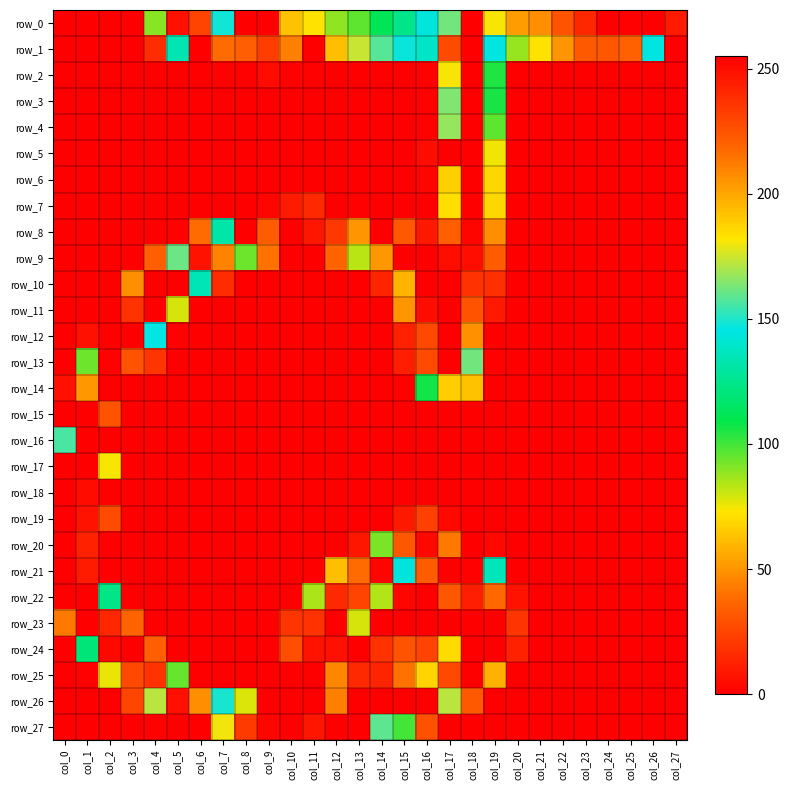

At which category does the chart reach its peak across all series?

col_24